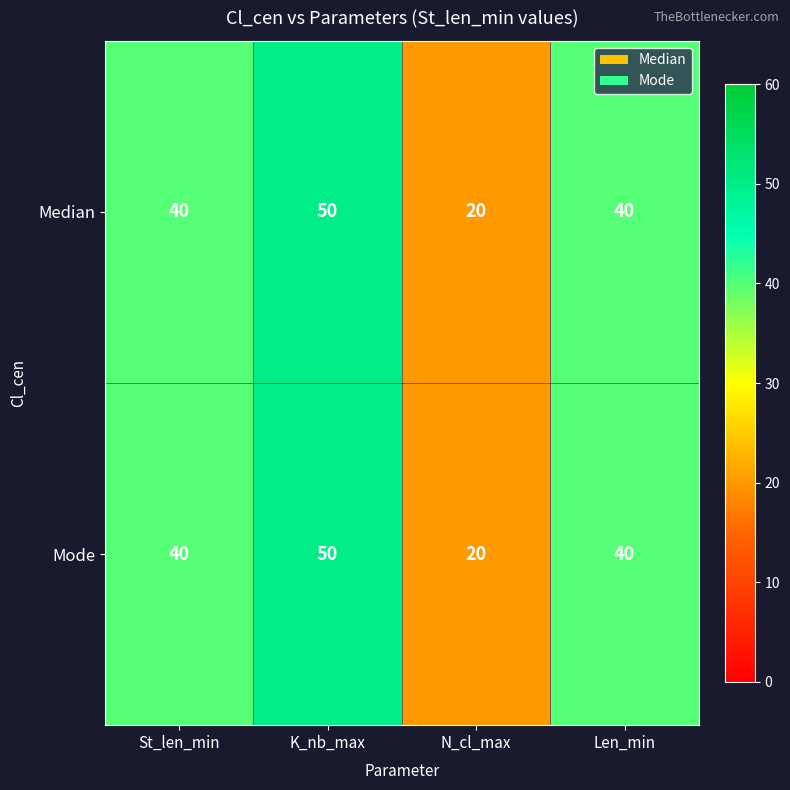

Reading right to left, list all the values displayed in this chart.

Median: Len_min=40	N_cl_max=20	K_nb_max=50	St_len_min=40
Mode: Len_min=40	N_cl_max=20	K_nb_max=50	St_len_min=40